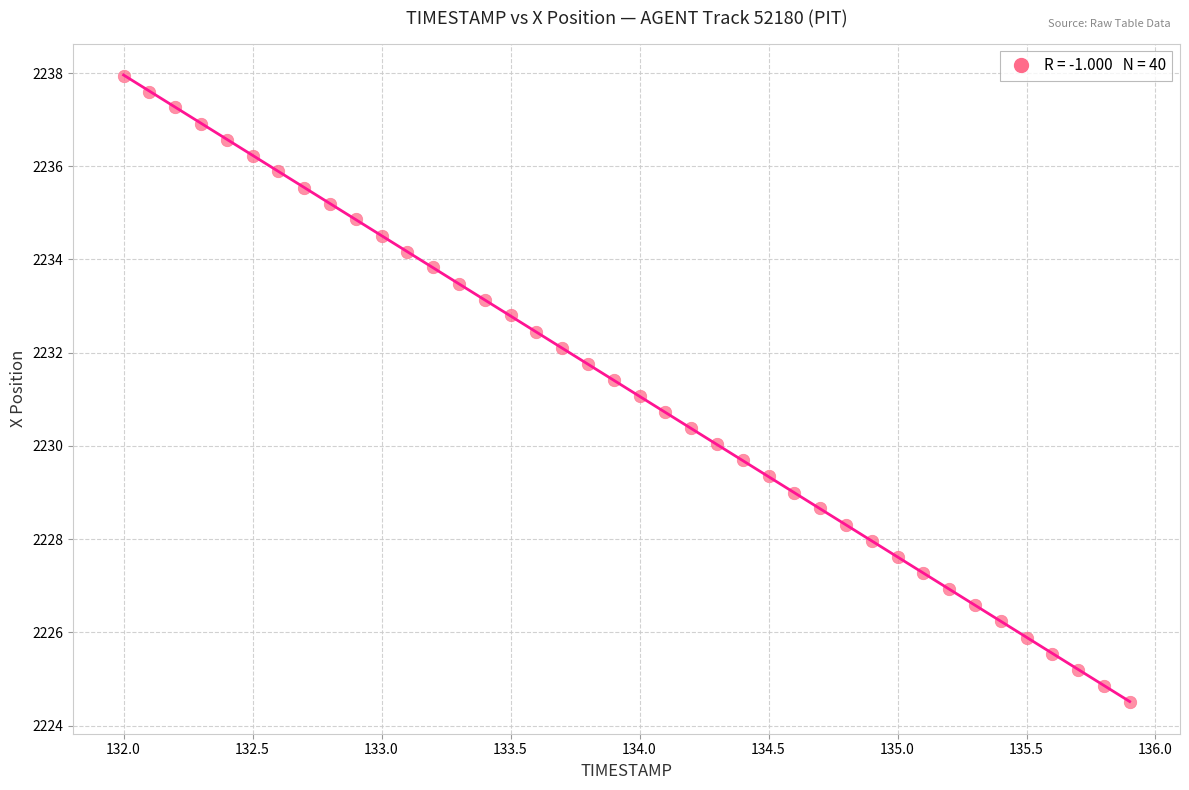

What is the range of X values (max minus min)?

3.9